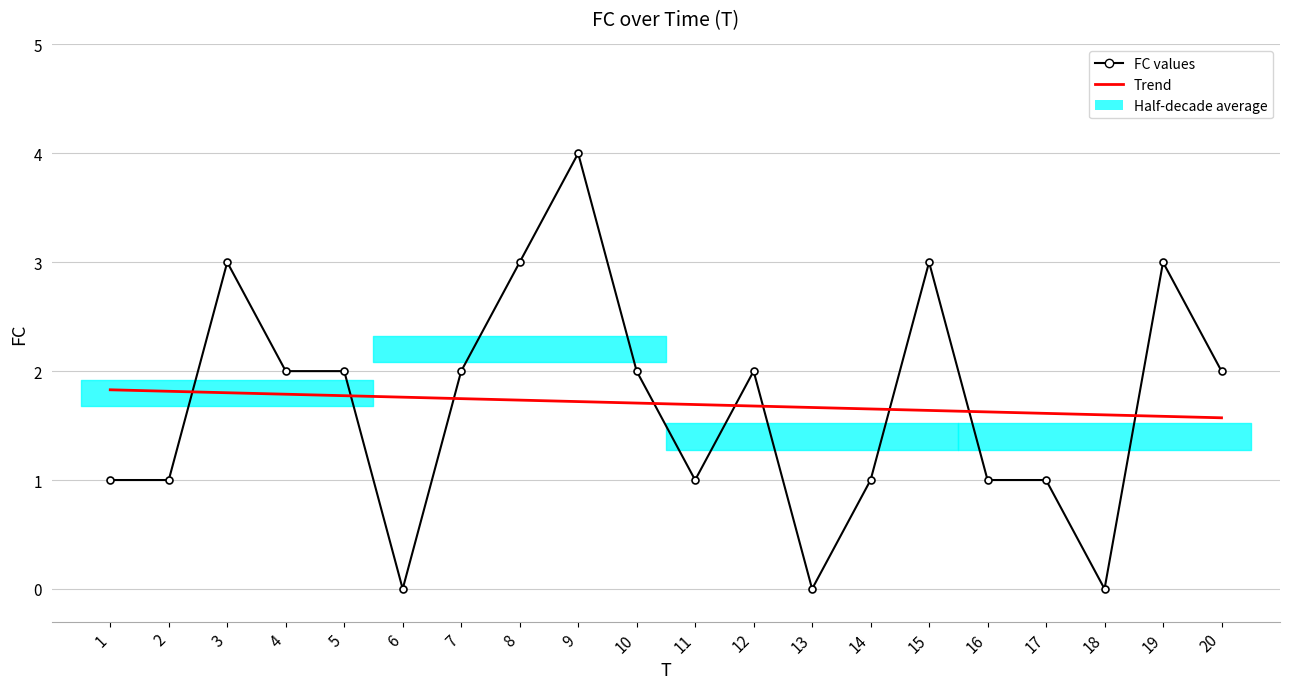

Reading left to right, list all the values displayed in this chart.

FC values: 1.0	1.0	3.0	2.0	2.0	0.0	2.0	3.0	4.0	2.0	1.0	2.0	0.0	1.0	3.0	1.0	1.0	0.0	3.0	2.0
Trend: 1.8	1.8	1.8	1.8	1.8	1.8	1.7	1.7	1.7	1.7	1.7	1.7	1.7	1.7	1.6	1.6	1.6	1.6	1.6	1.6